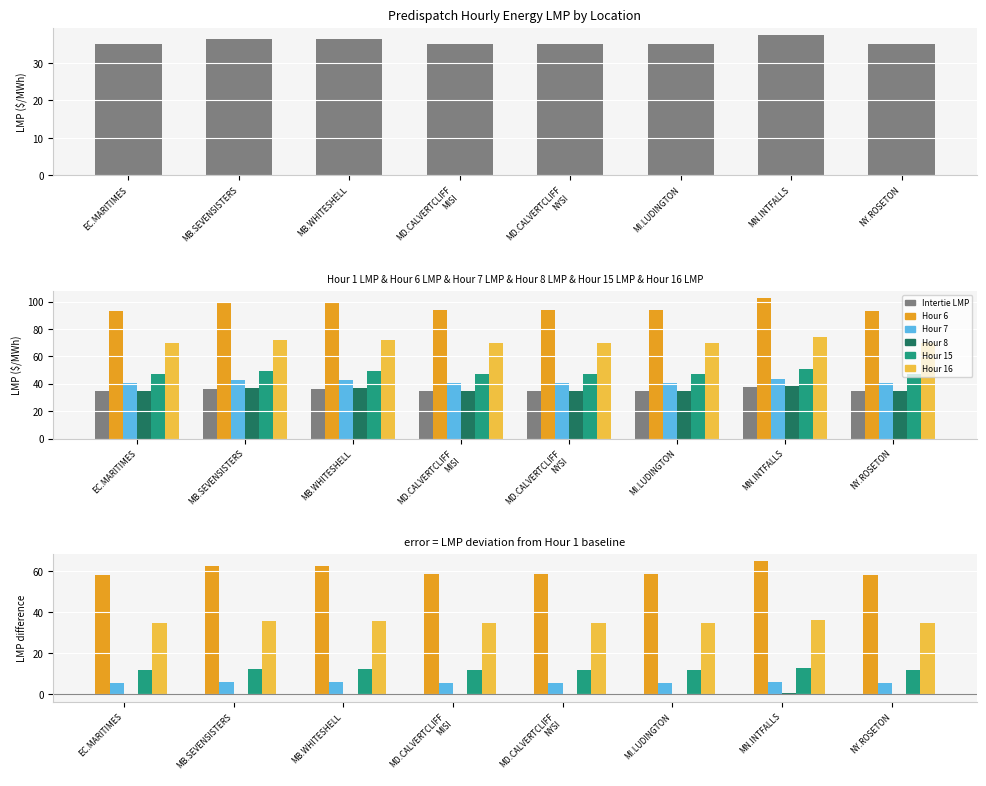

What is the label of the 5th bar from the left?

MD.CALVERTCLIFF
NYSI